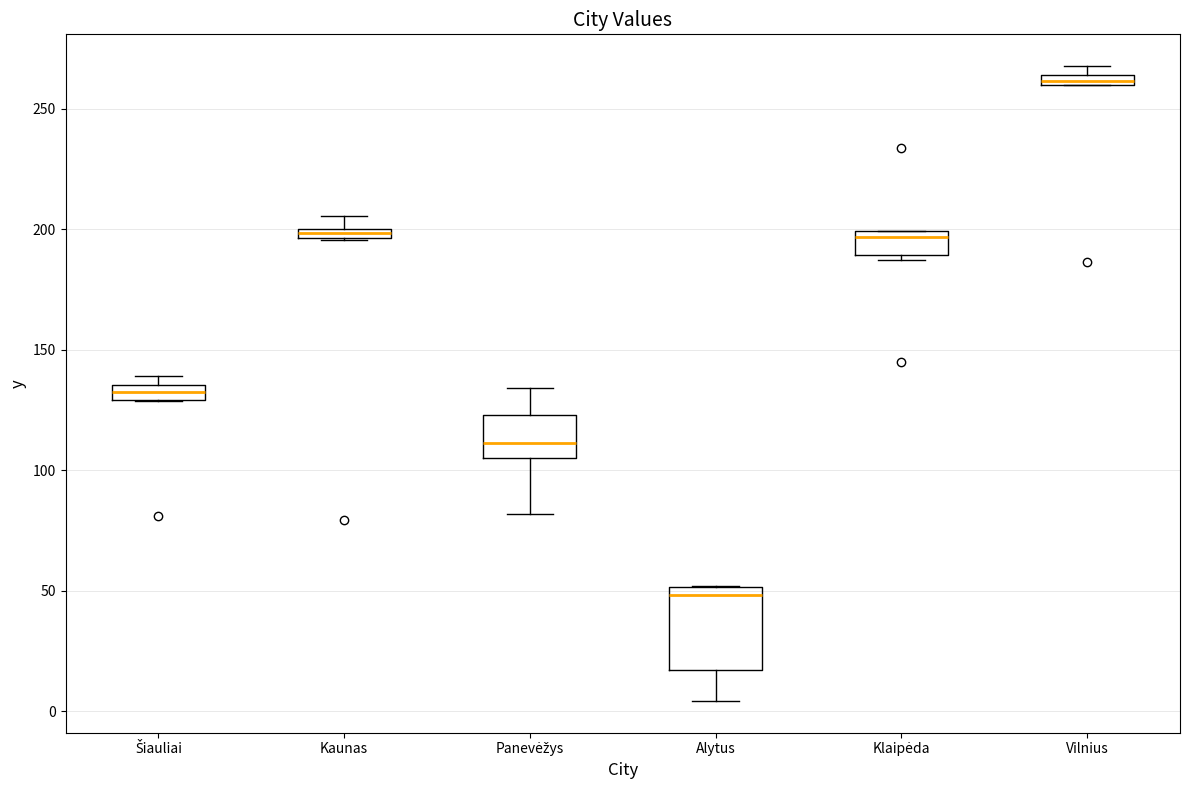

Where does the median line of the box for Klaipėda sit on the y-axis? The values are not printed on the chart, so give them approximately, as read against the axis.

195